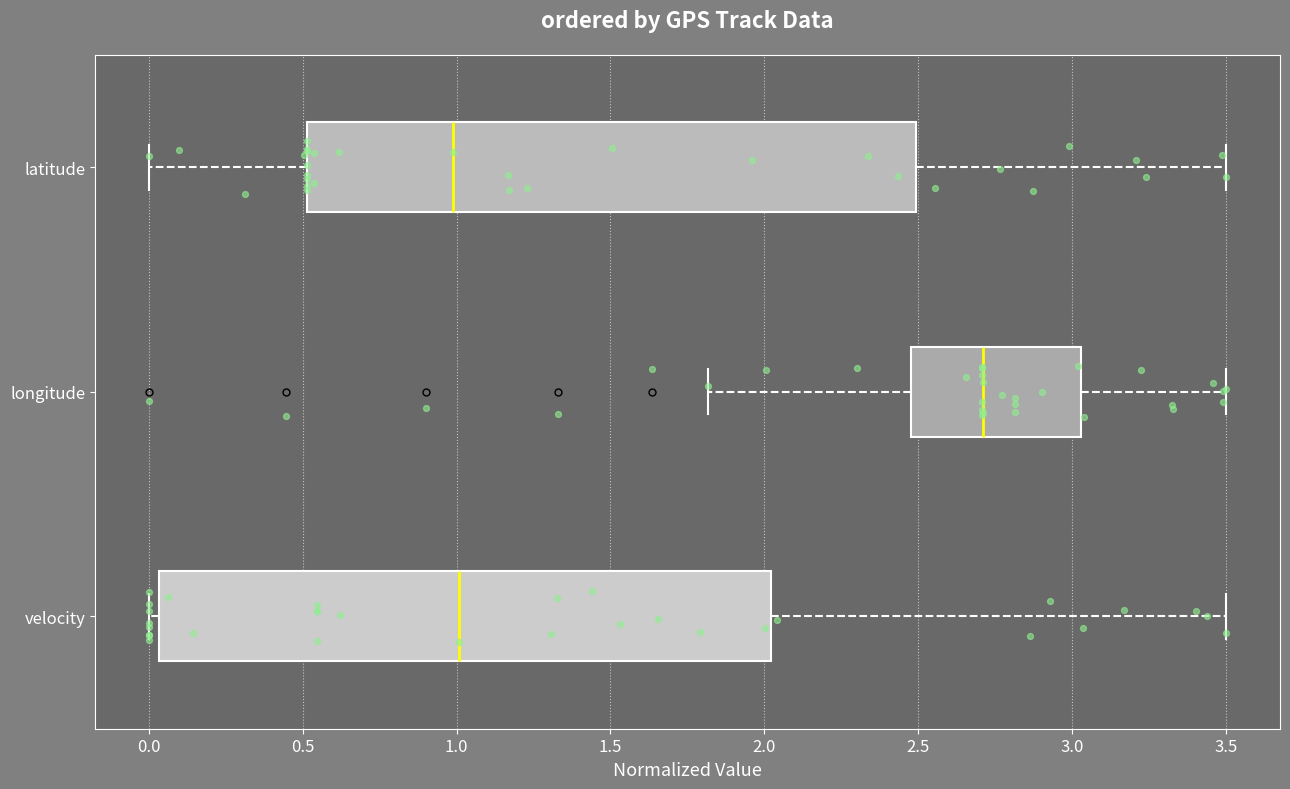

Reading bottom to top, transcribe this box plot: for each box, give where its median line is, the range the box spans, and where its two whiskers end, as read against the x-axis. The values are not printed on the chart, so give them approximately, as read against the axis.

velocity: median 1.00, box 0.05 to 2.00, whiskers 0.00 to 3.50
longitude: median 2.70, box 2.50 to 3.05, whiskers 1.80 to 3.50
latitude: median 1.00, box 0.50 to 2.50, whiskers 0.00 to 3.50